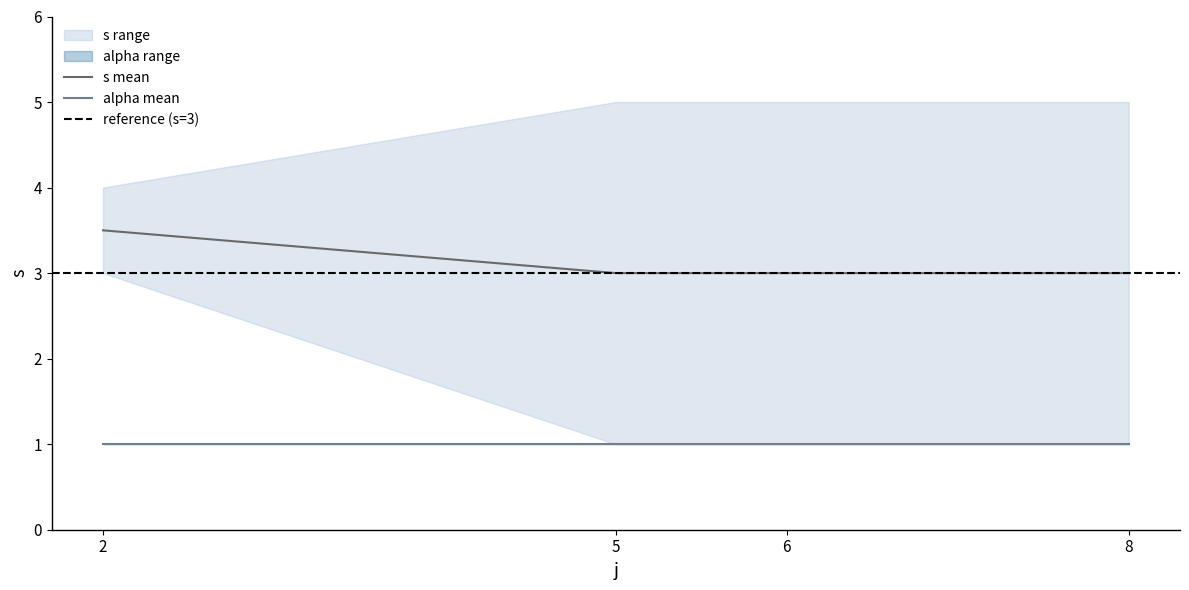

True or false: s_upper and alpha_lower intersect in this chart.

False